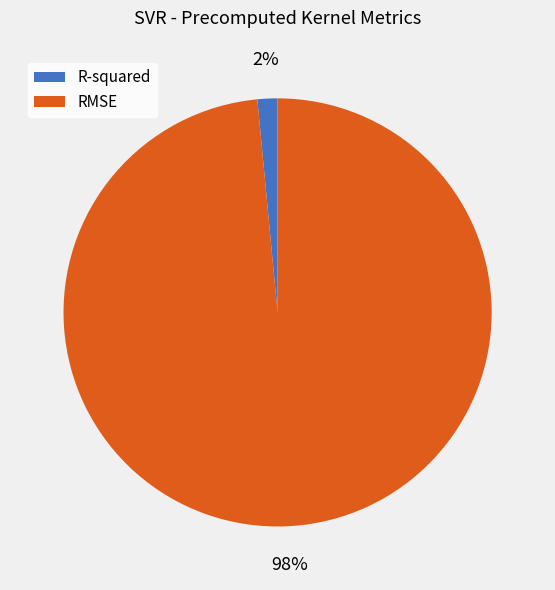

Combined, do RMSE and R-squared account for over 50%?

Yes